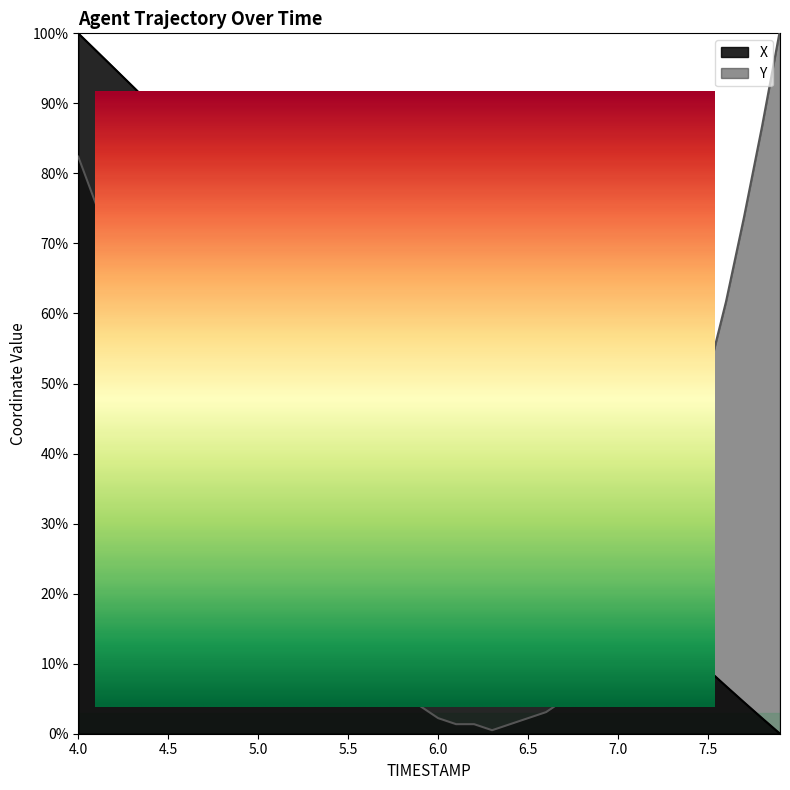

What is the sum of all X values?

1961.1